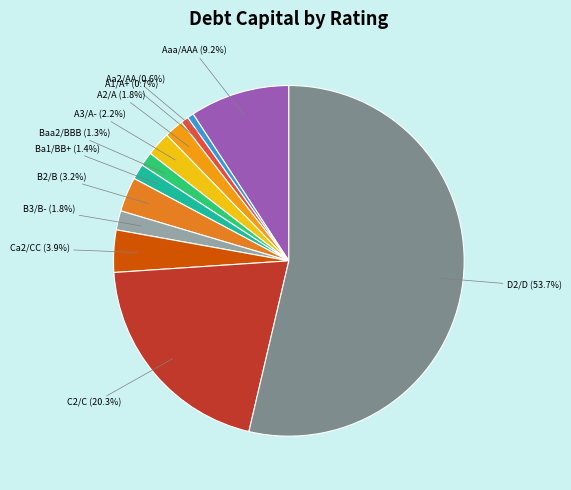

Does D2/D account for over 50% of the chart?

Yes